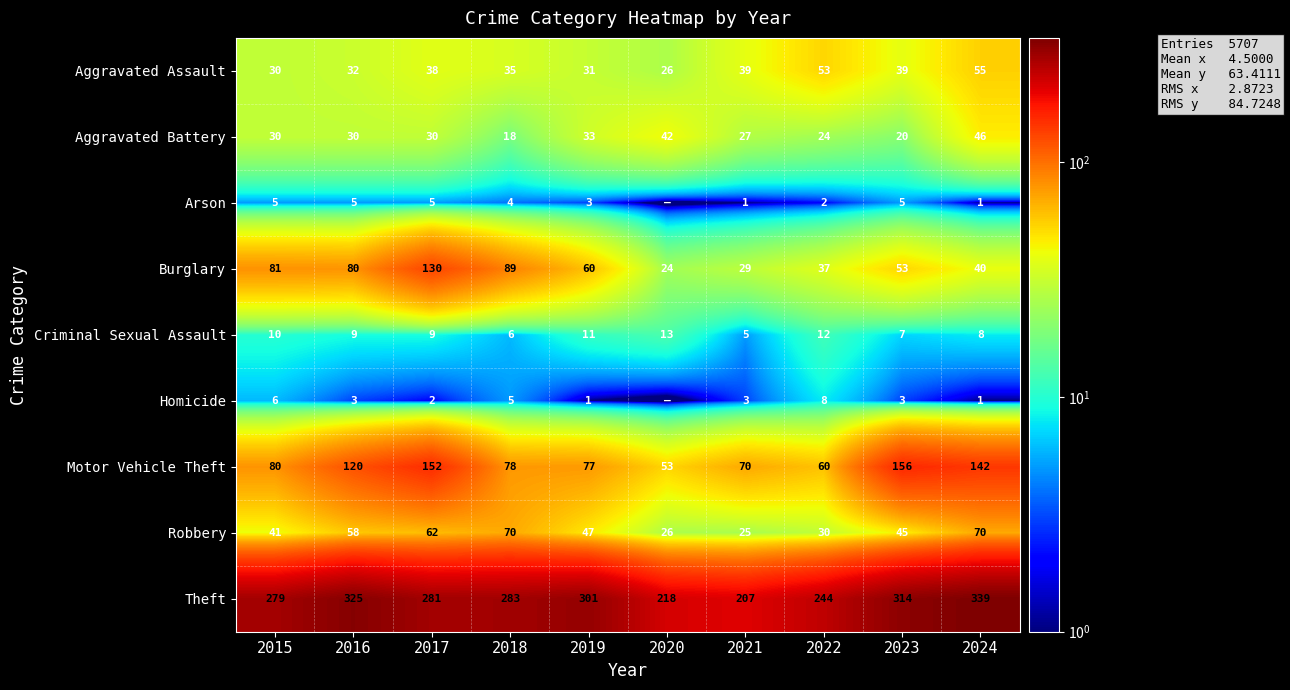

Which label corresponds to the smallest value in the chart?

2020